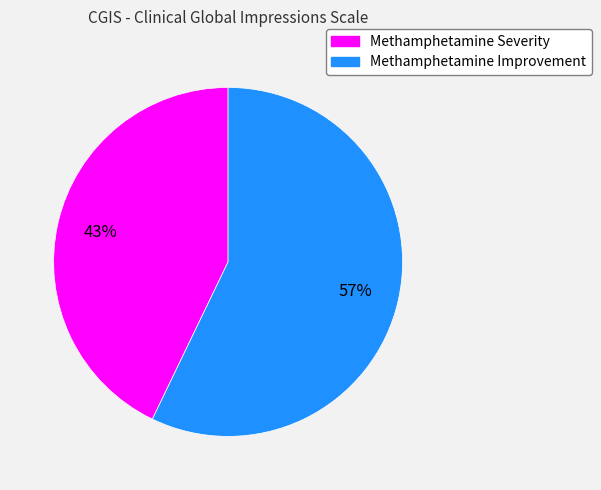

To the nearest percent, what is the difference between the largest and smallest slice percentages?

14%